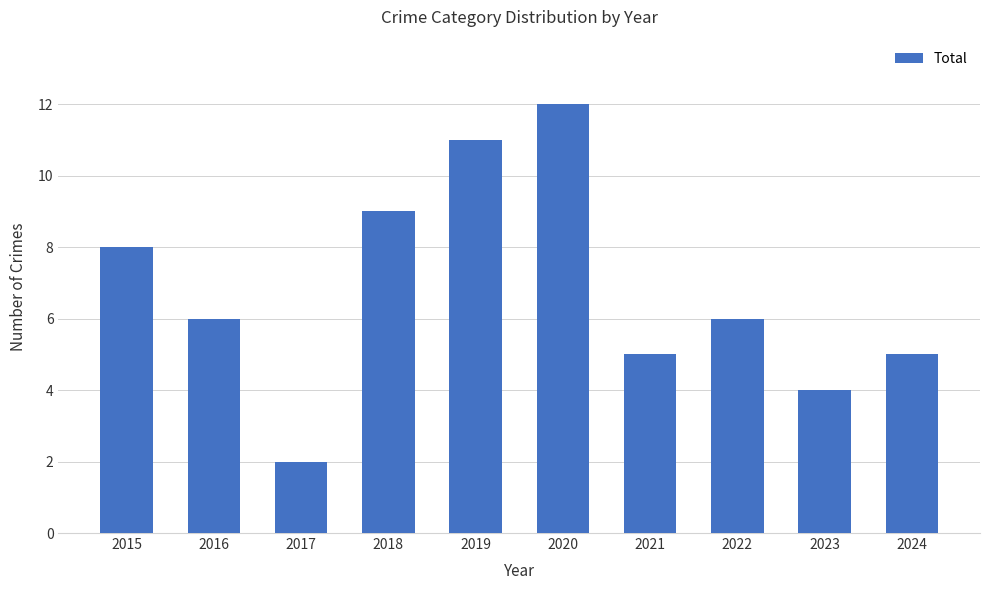

What is the value of the 7th bar from the left?

5